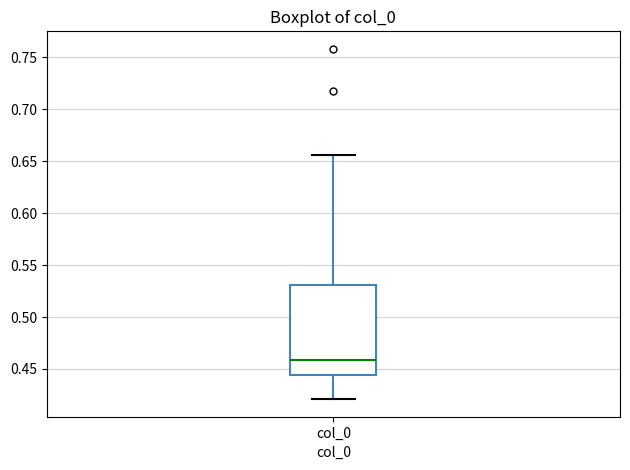

Transcribe this box plot: give where the median line is, the range the box spans, and where the two whiskers end, as read against the y-axis. The values are not printed on the chart, so give them approximately, as read against the axis.

median 0.460, box 0.445 to 0.530, whiskers 0.420 to 0.655